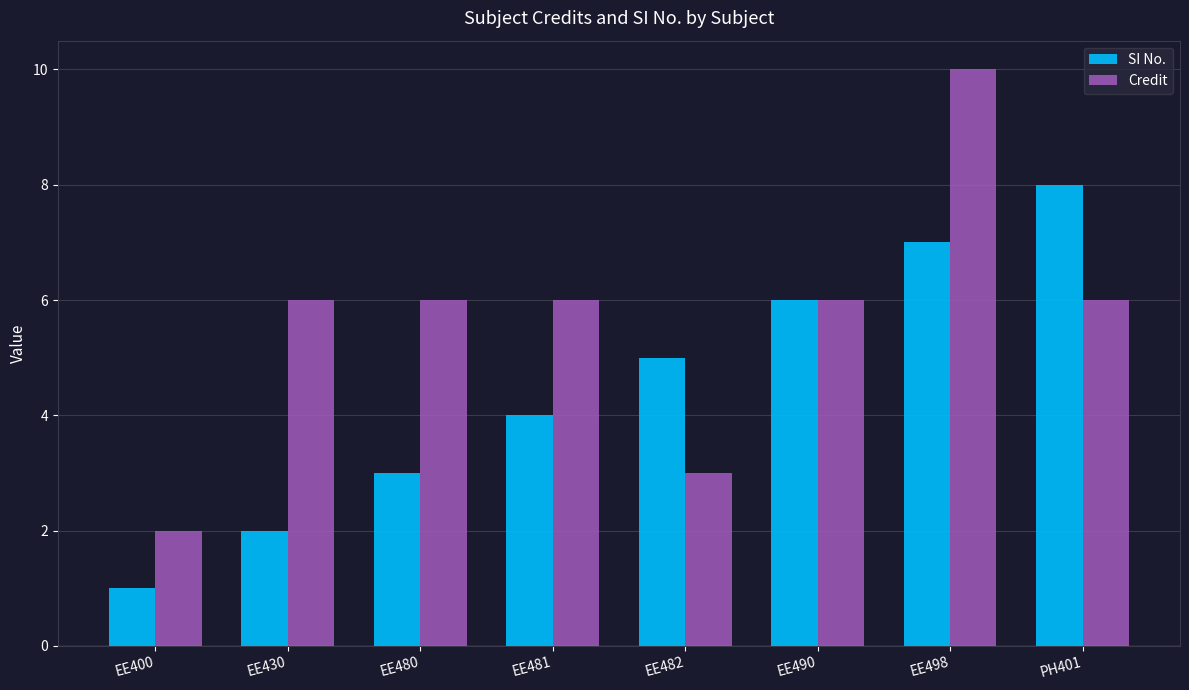

How many groups of bars are there?

8